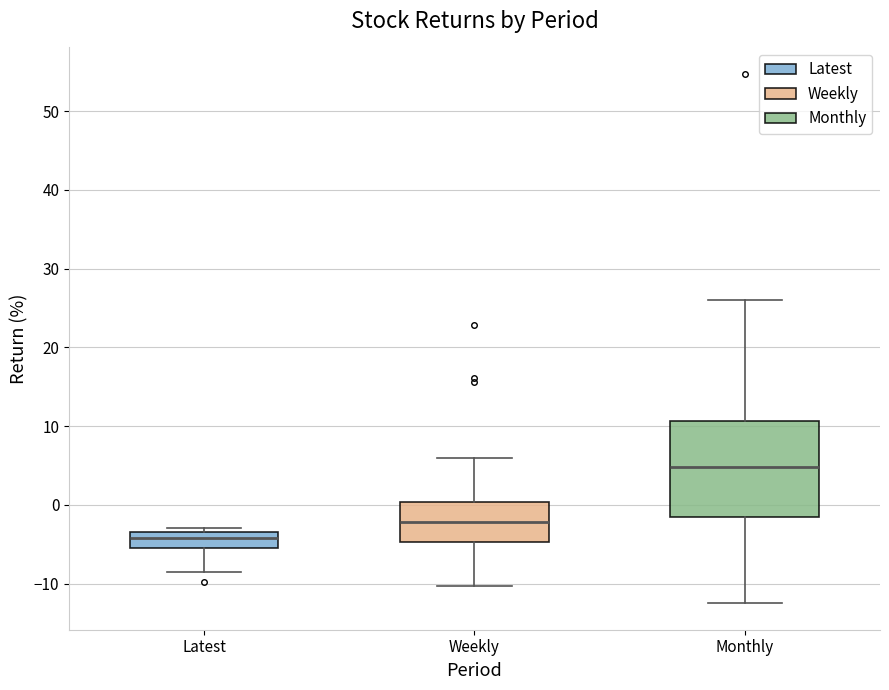

Which box has the lowest median line?

Latest